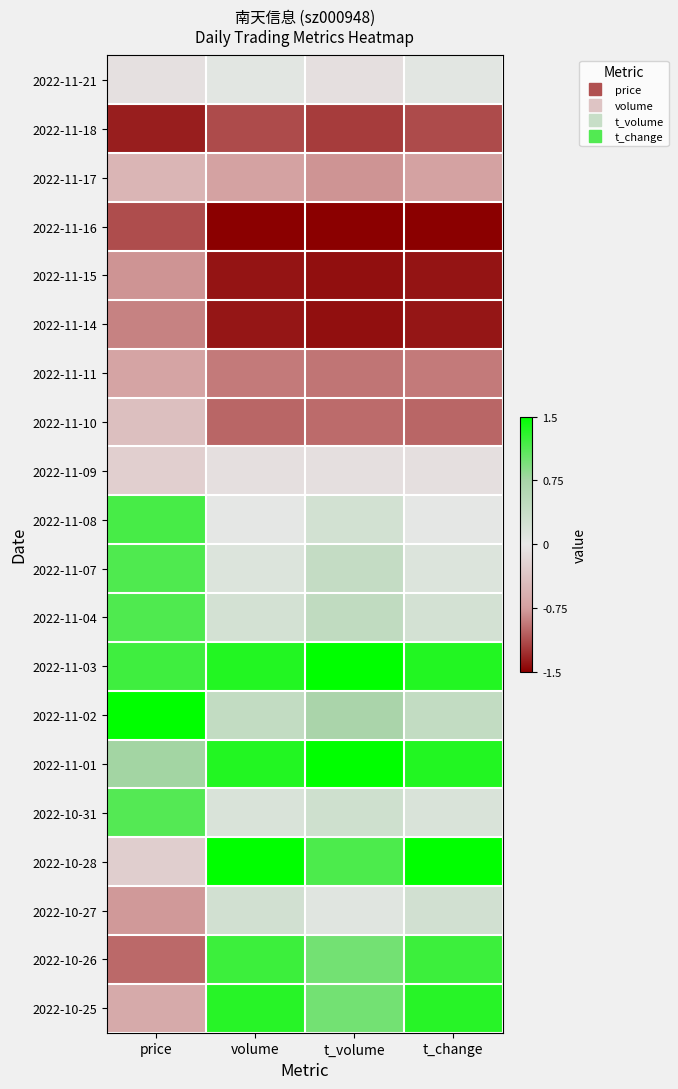

Between volume and t_change, which is larger?

t_change